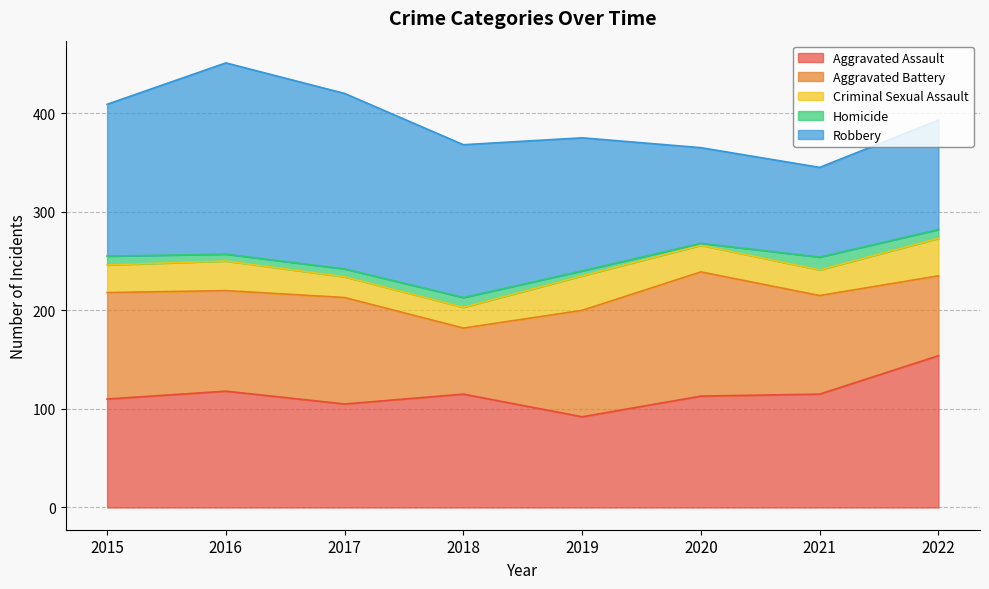

At how many categories does at least one series exceed 189?

1